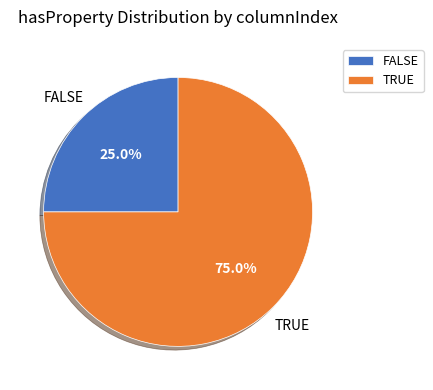

To the nearest percent, what portion does TRUE represent?

75%